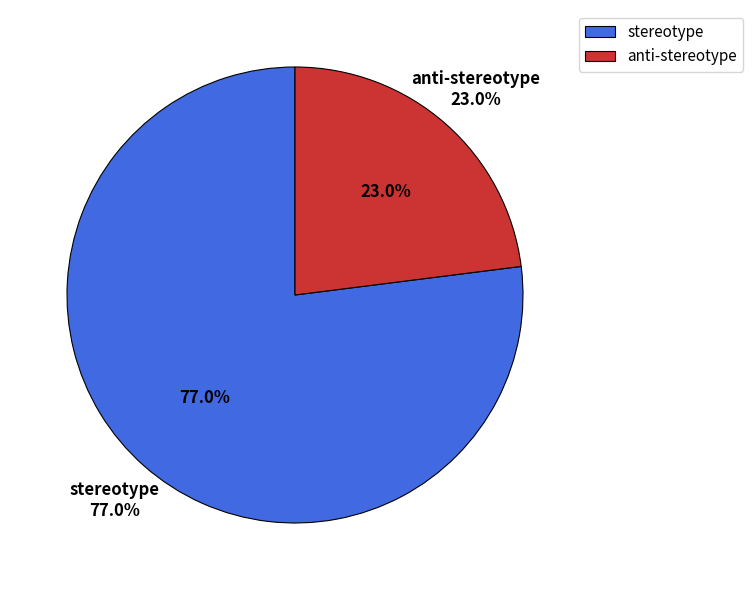

To the nearest percent, what portion does stereotype represent?

77%